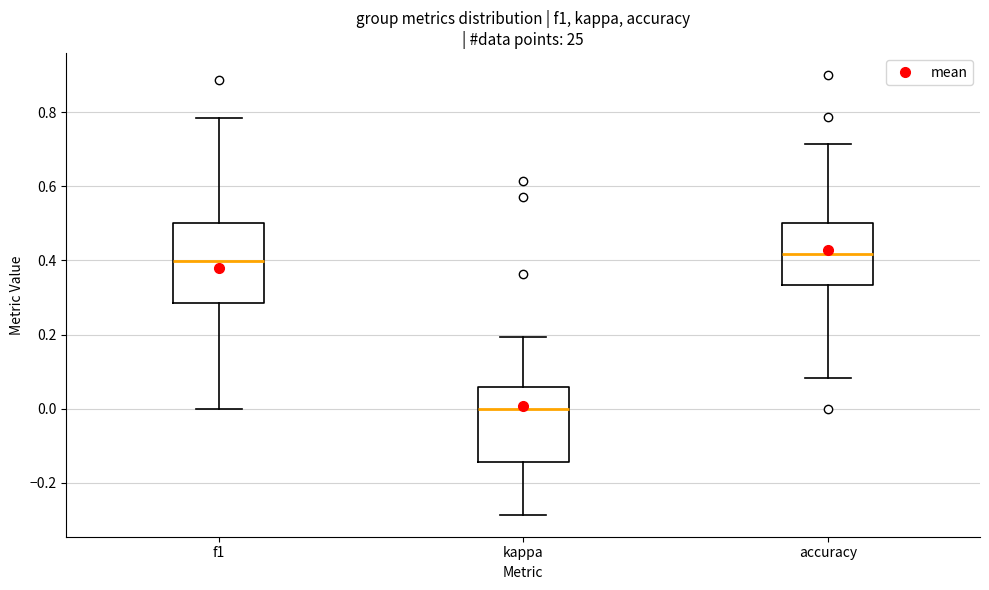

Where does the median line of the box for f1 sit on the y-axis? The values are not printed on the chart, so give them approximately, as read against the axis.

0.40